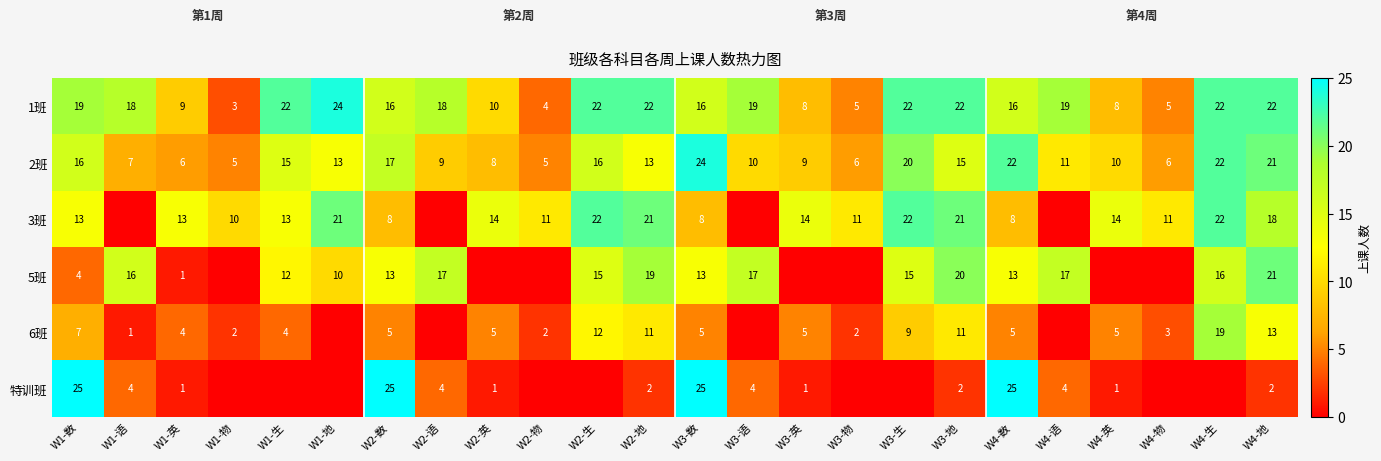

Is it true that 2班 equals 7 at W1-语?

True